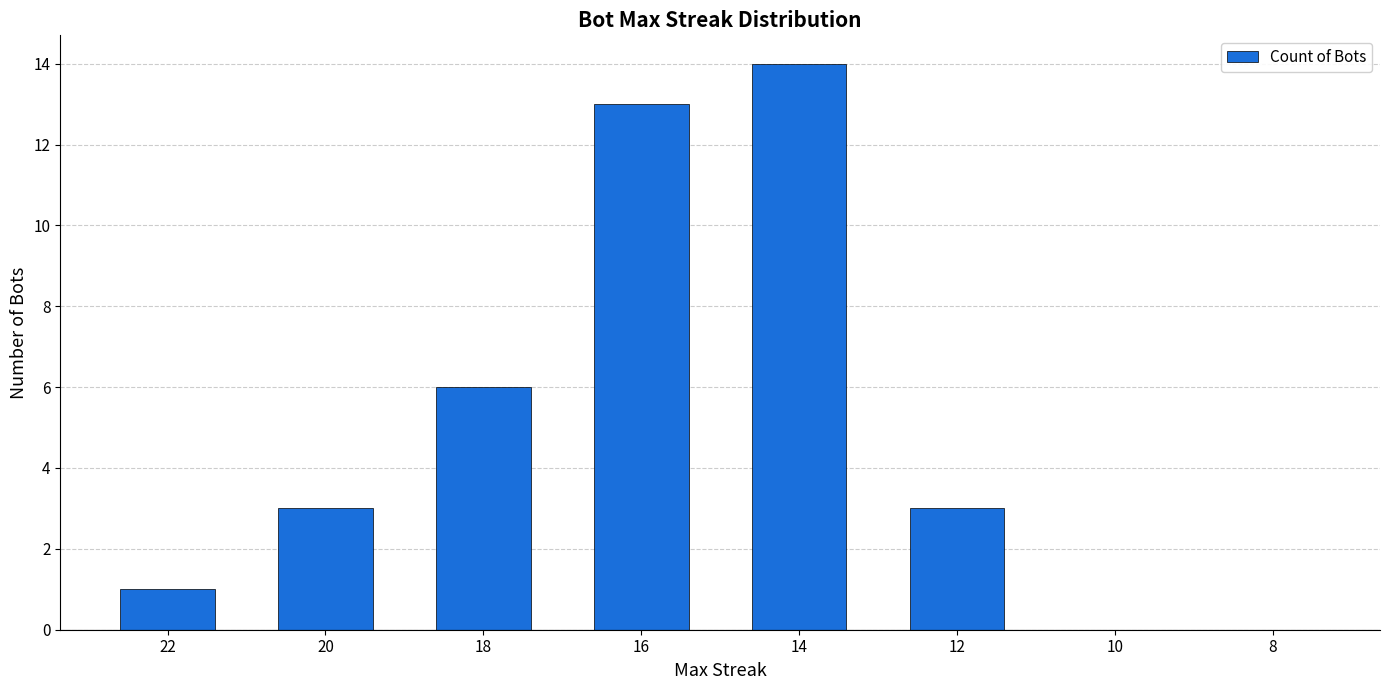

Which has a higher value, 14 or 10?

14